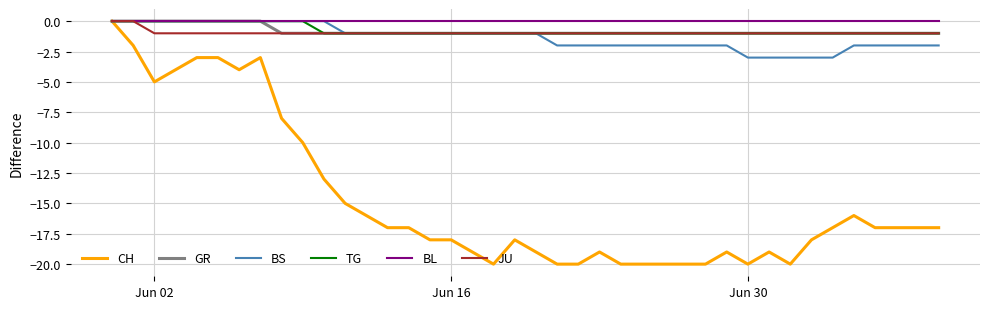

Which series has the widest spread of values?

CH